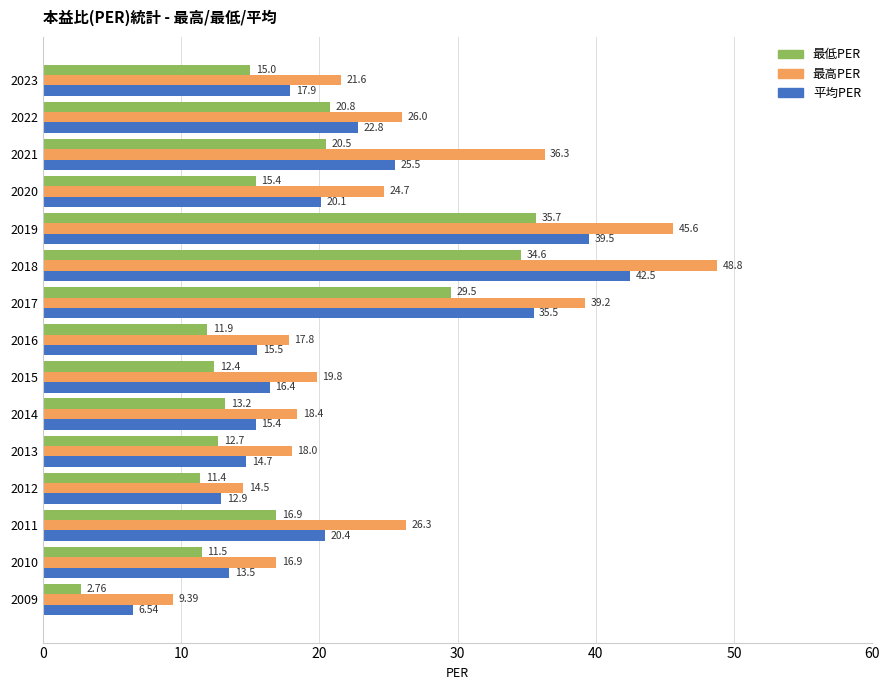

Rank the series by their maximum value, from highest to lowest.

最高PER, 平均PER, 最低PER